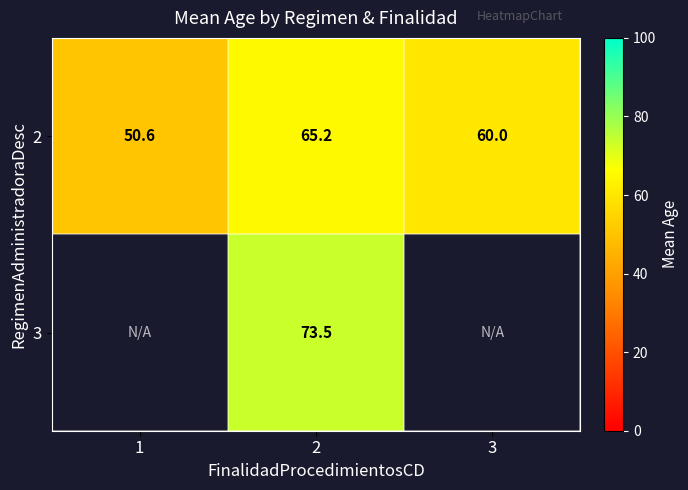

At which category is the sum across all series the highest?

2